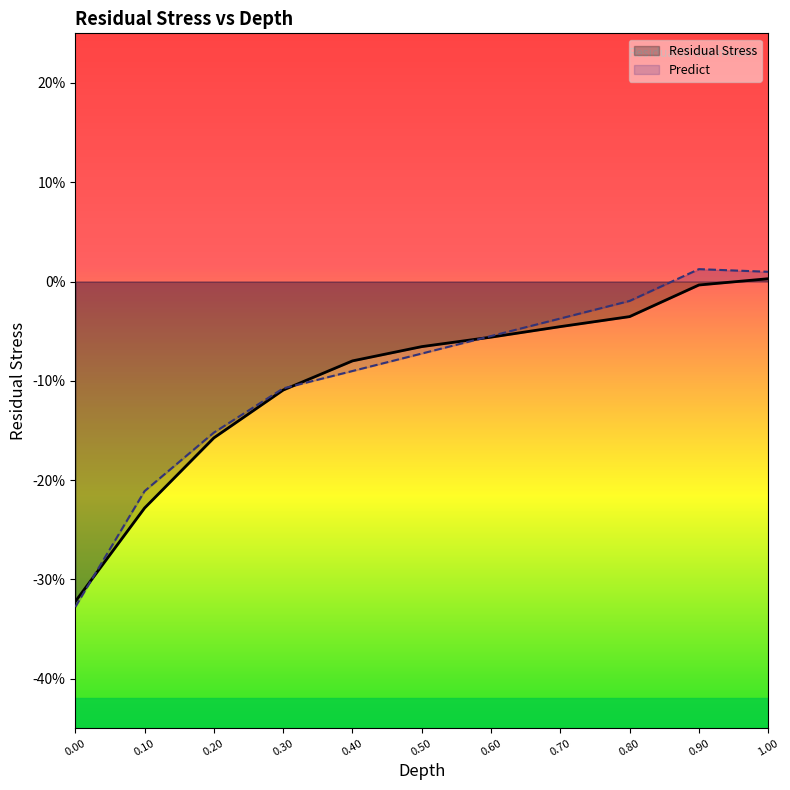

What is the difference between the Residual Stress values at 0.00 and 0.10?

0.1